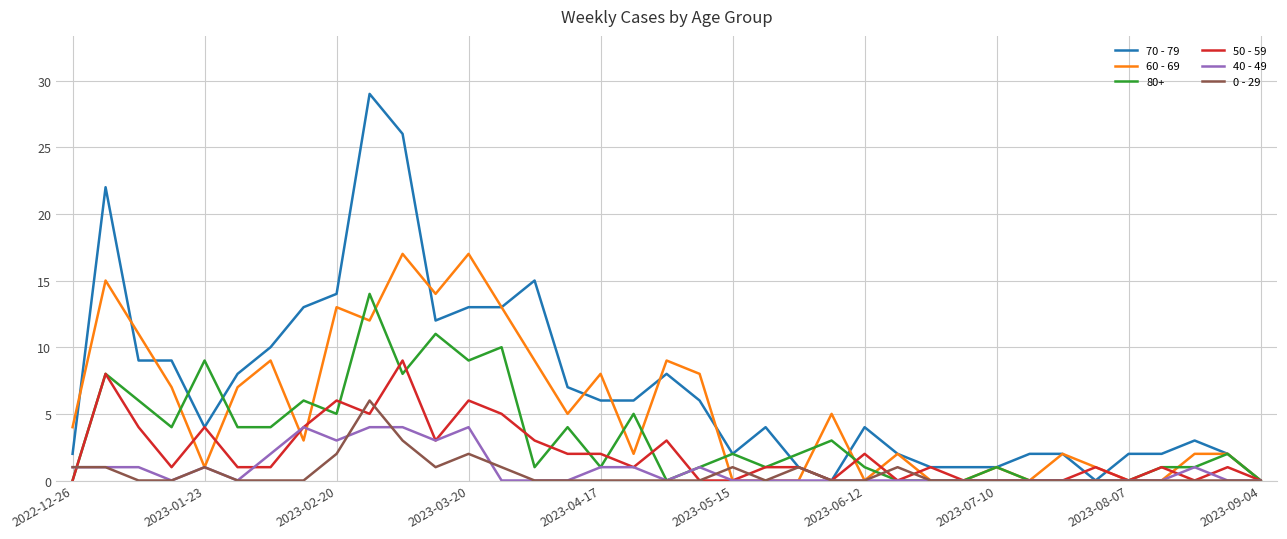

List the series in order of their peak value, highest first.

70 - 79, 60 - 69, 80+, 50 - 59, 0 - 29, 40 - 49